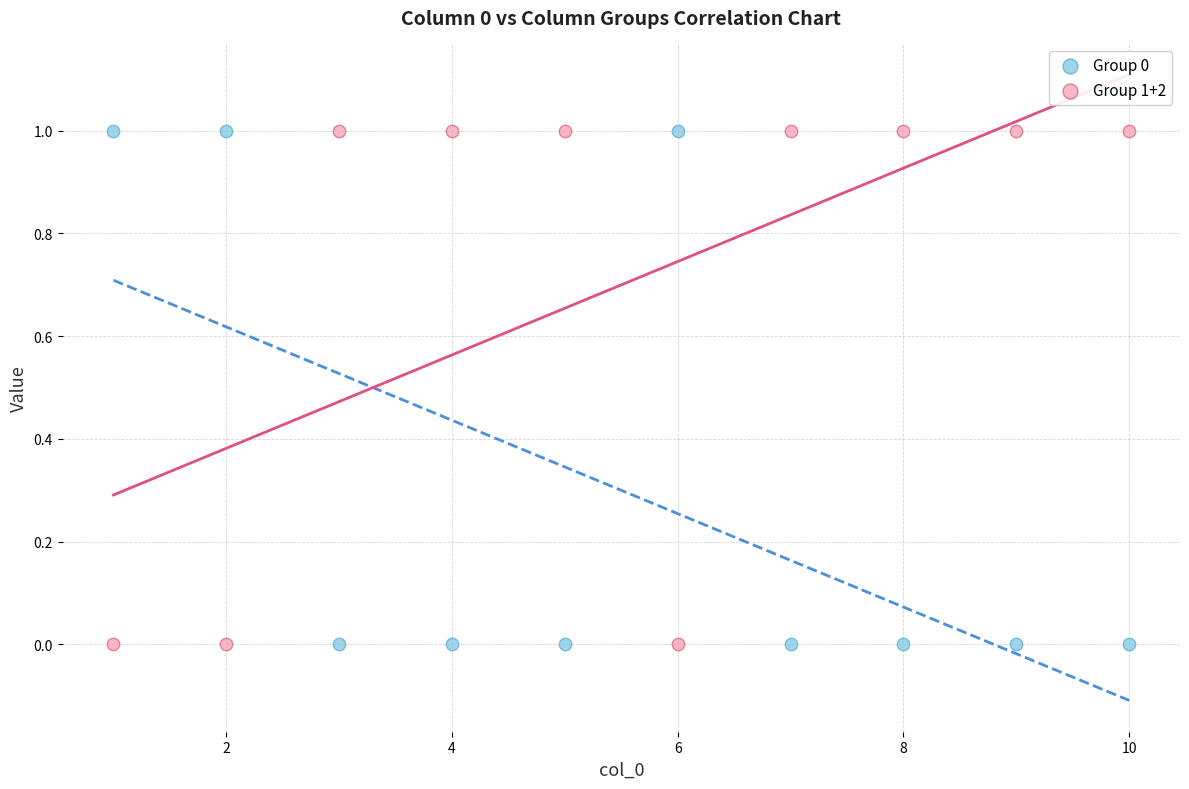

What are all the series names shown in the legend?

Group 0, Group 1+2